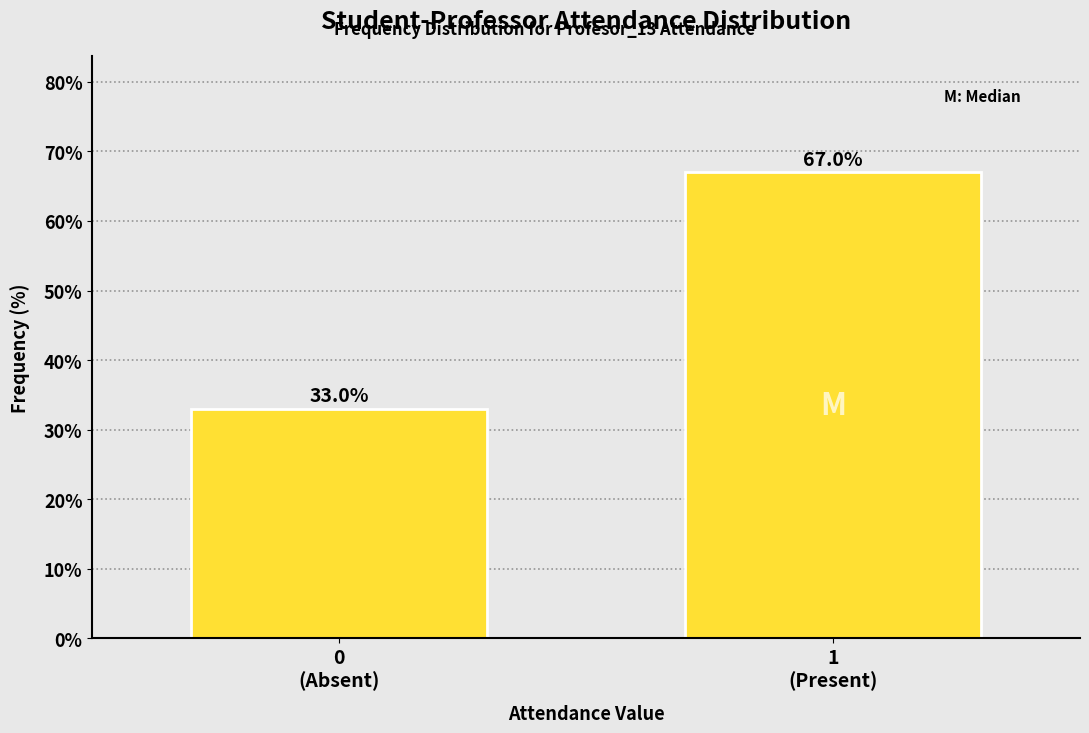

Reading right to left, transcribe all the data shown in this chart.

67	33